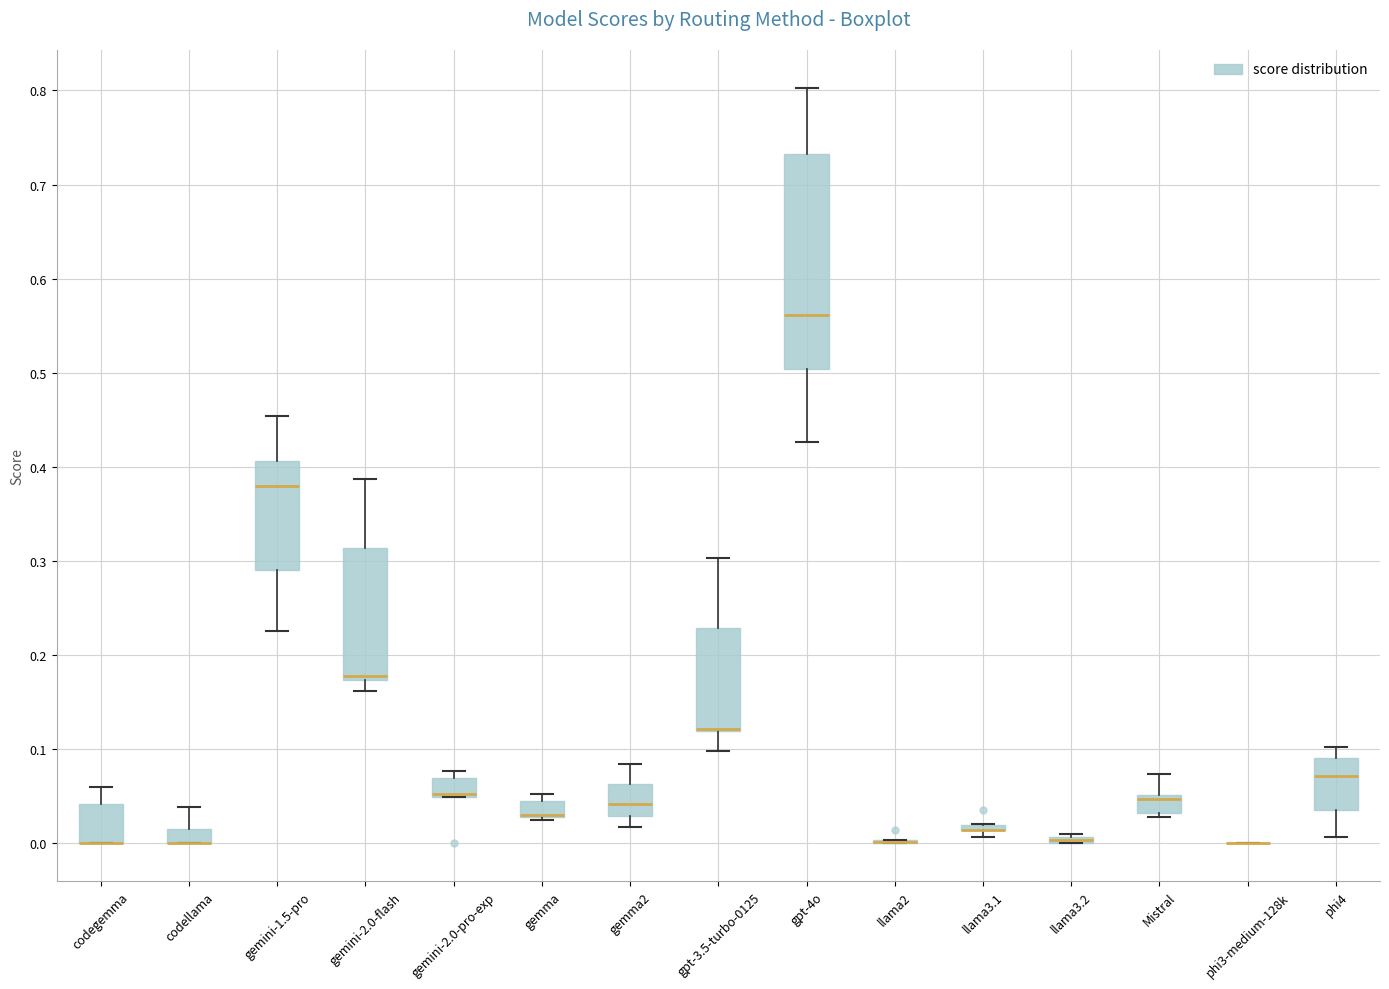

Comparing the boxes themselves (not the whiskers), which one is the tallest?

gpt-4o